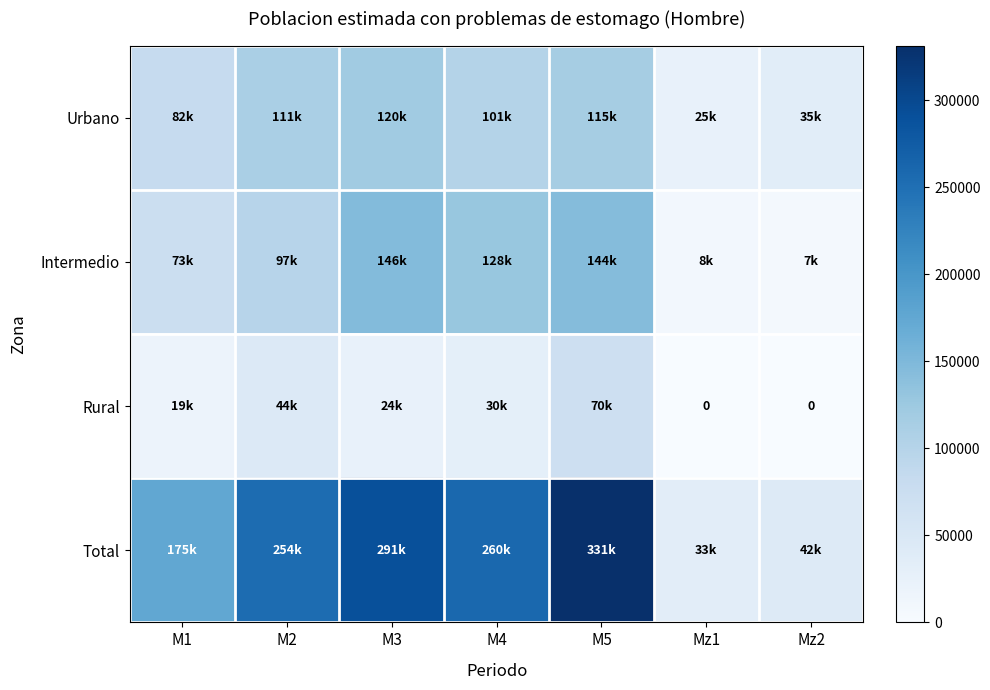

What is the difference between the Intermedio values at M4 and Mz1?

120279